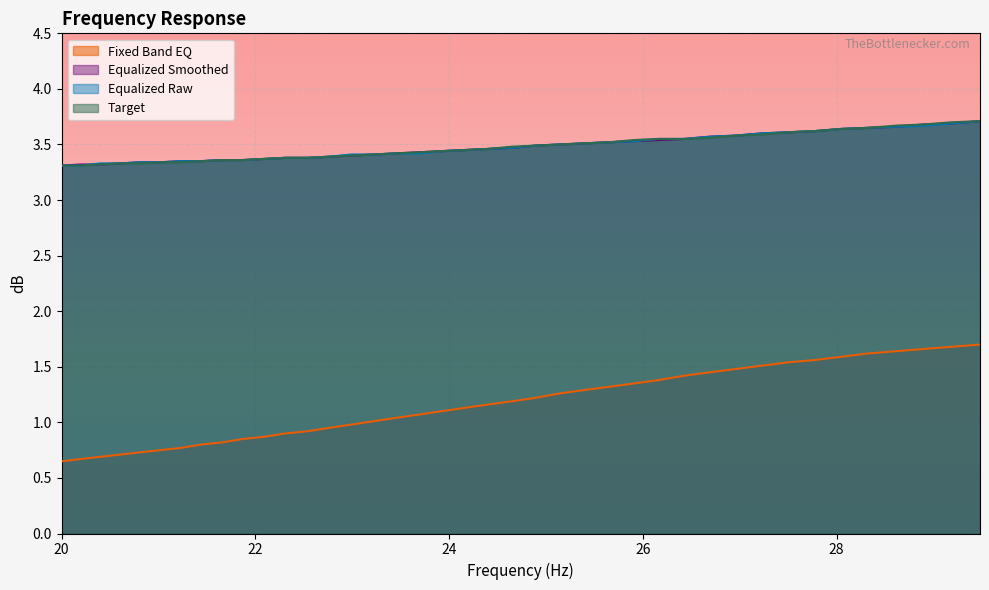

Which category has the lowest value in the equalized_raw series?

20.0